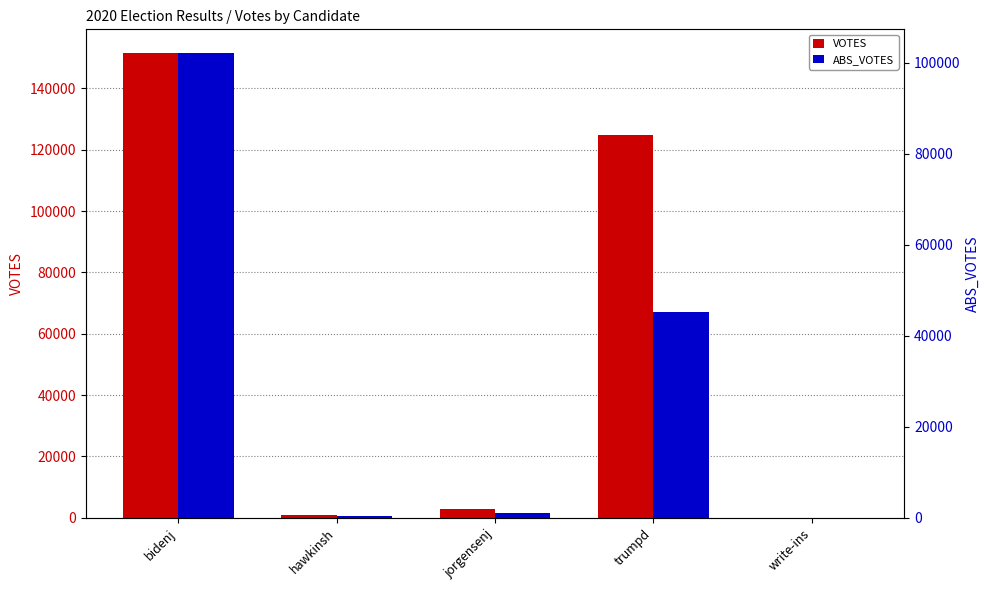

Between hawkinsh and trumpd, which series saw the biggest shift?

VOTES